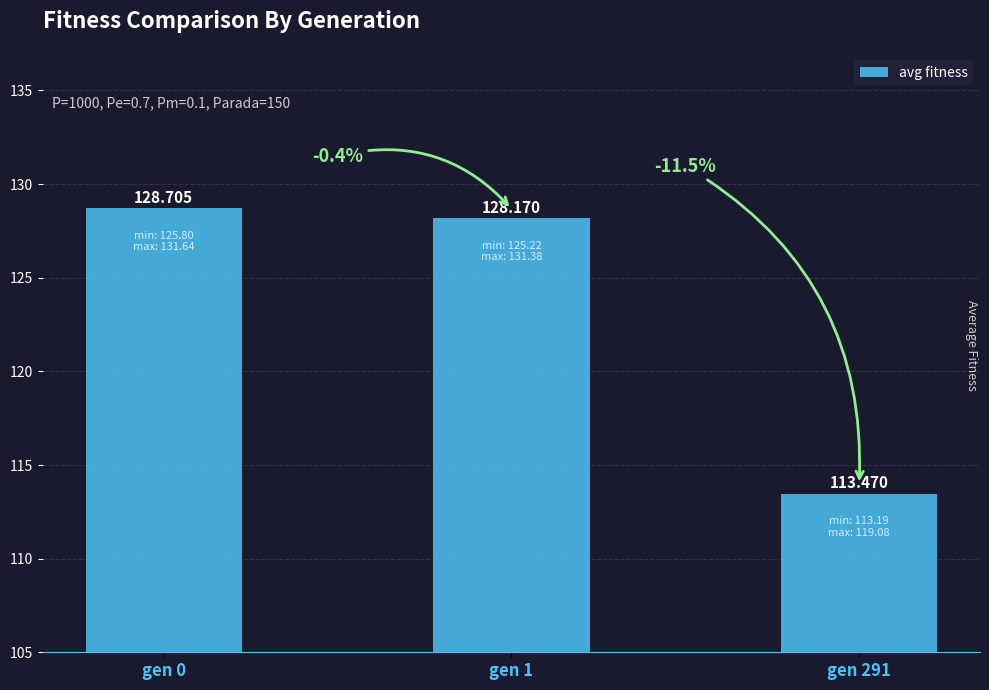

Count the number of categories in the chart.

3